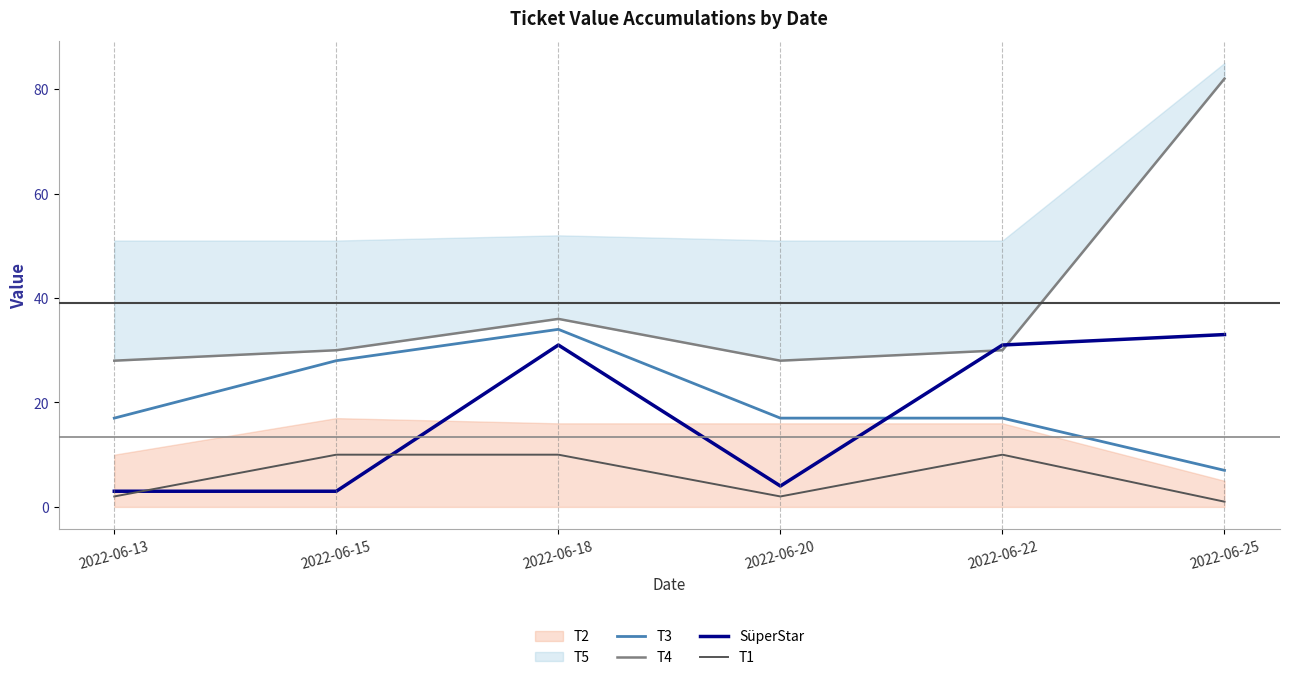

Which has a higher value, 2022-06-20 or 2022-06-18?

2022-06-18